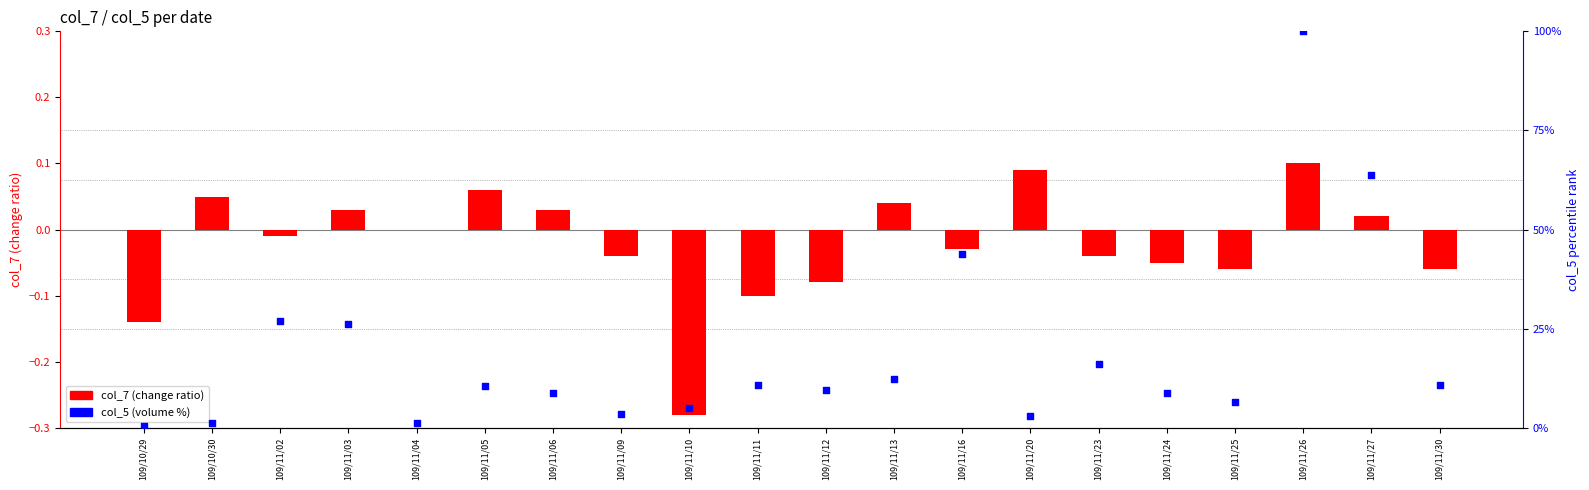

At which category is the sum across all series the highest?

109/11/26